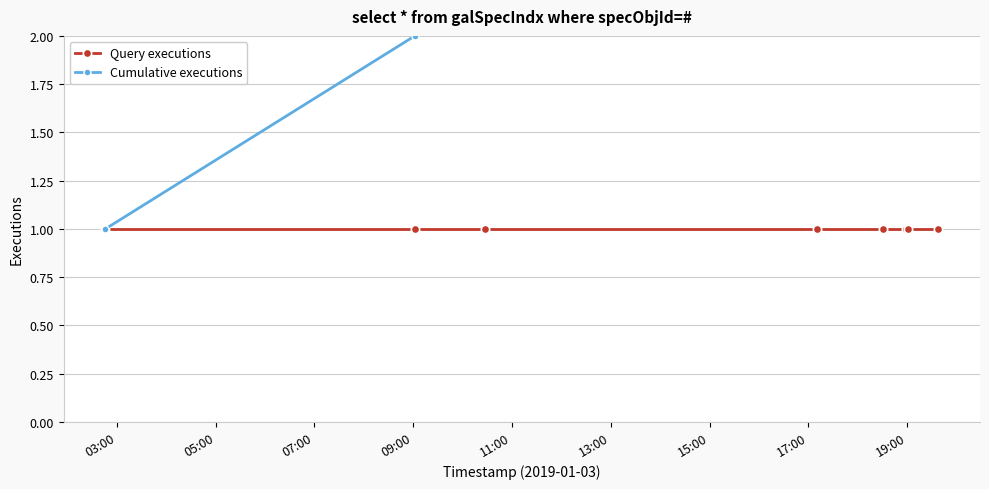

Rank the series at 17:00 from highest to lowest value.

Cumulative executions, Query executions